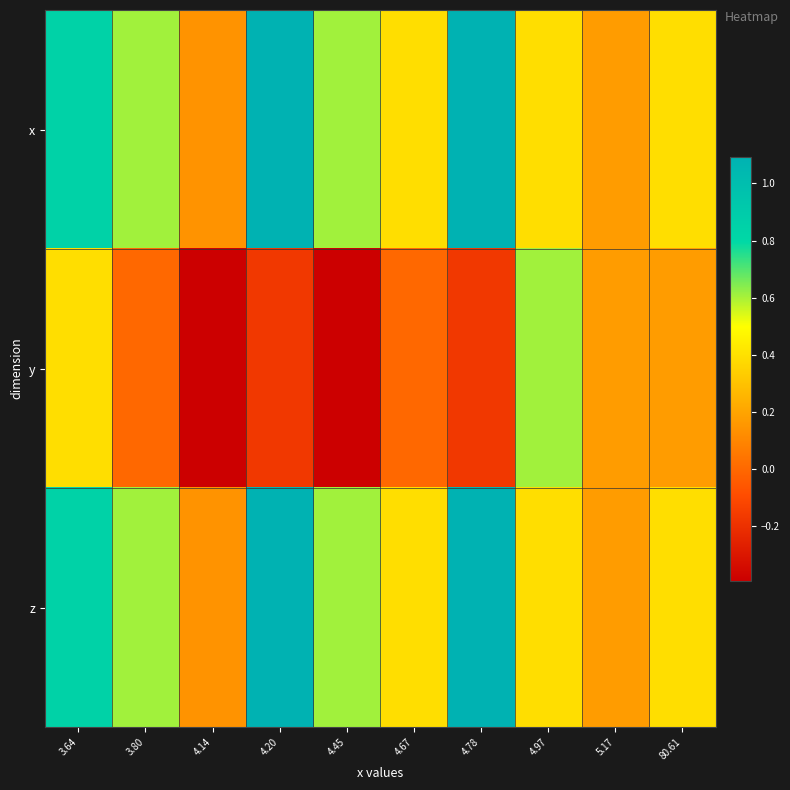

What is the total value across all series at 4.78?

2.0